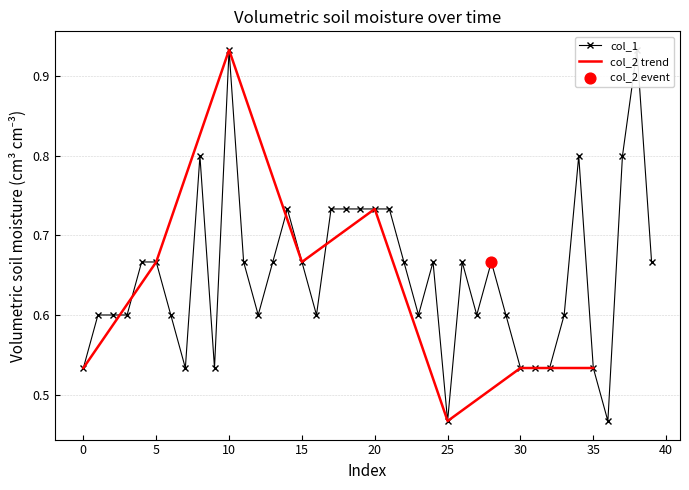

Between 23 and 24, which is larger?

24